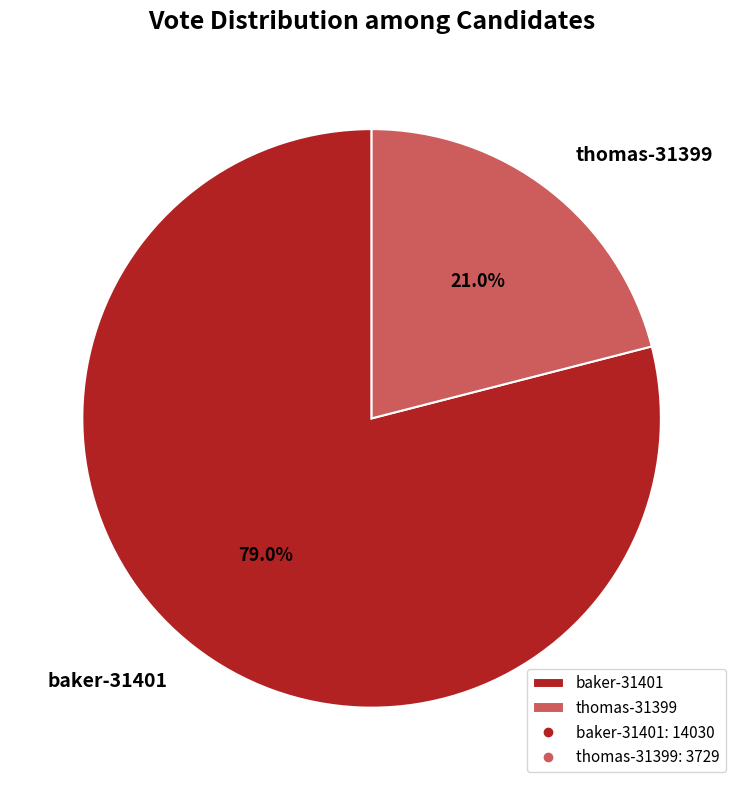

Is there any slice that represents more than half of the pie?

Yes